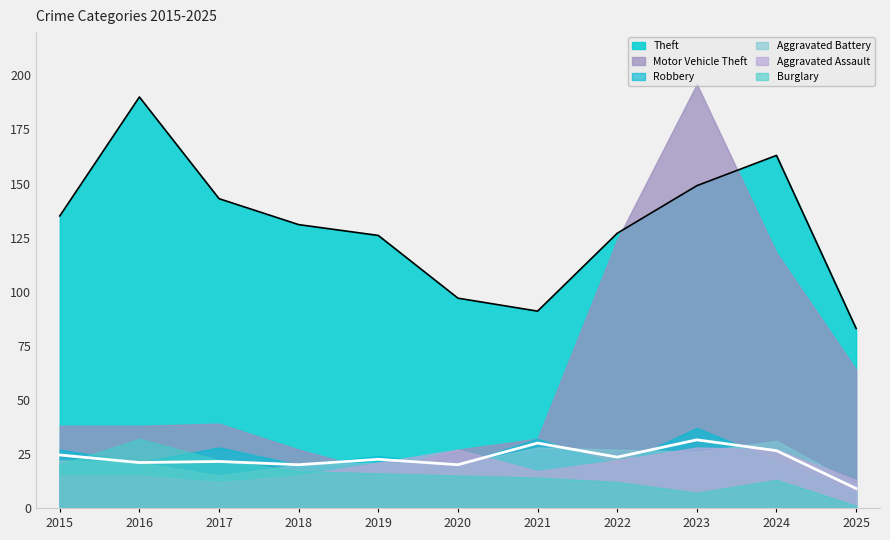

True or false: Aggravated Battery has more than 1 interior local peaks.

True